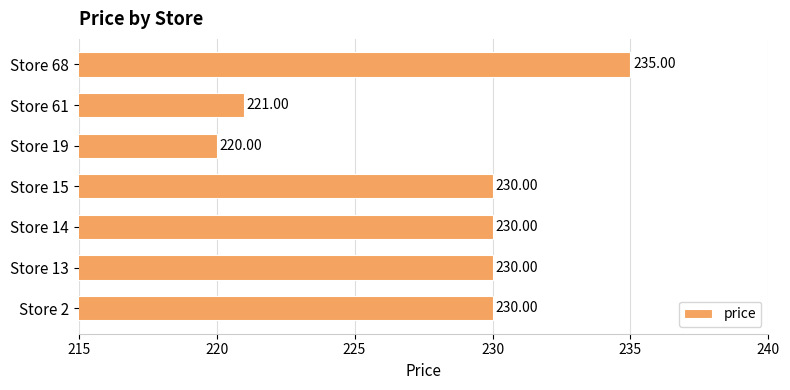

Does the chart contain stacked bars?

No